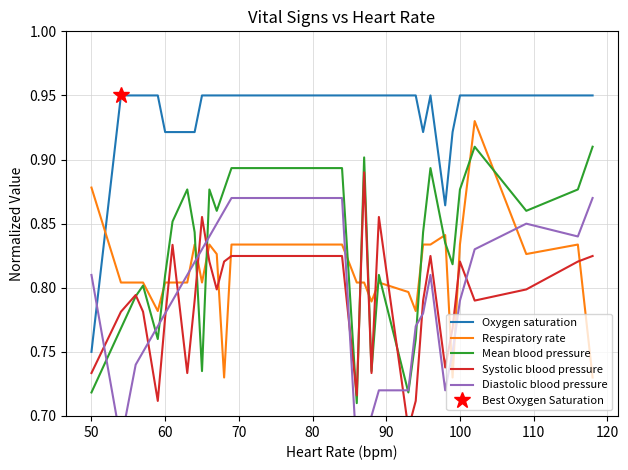

How many Mean blood pressure values are between 0 and 1?

30